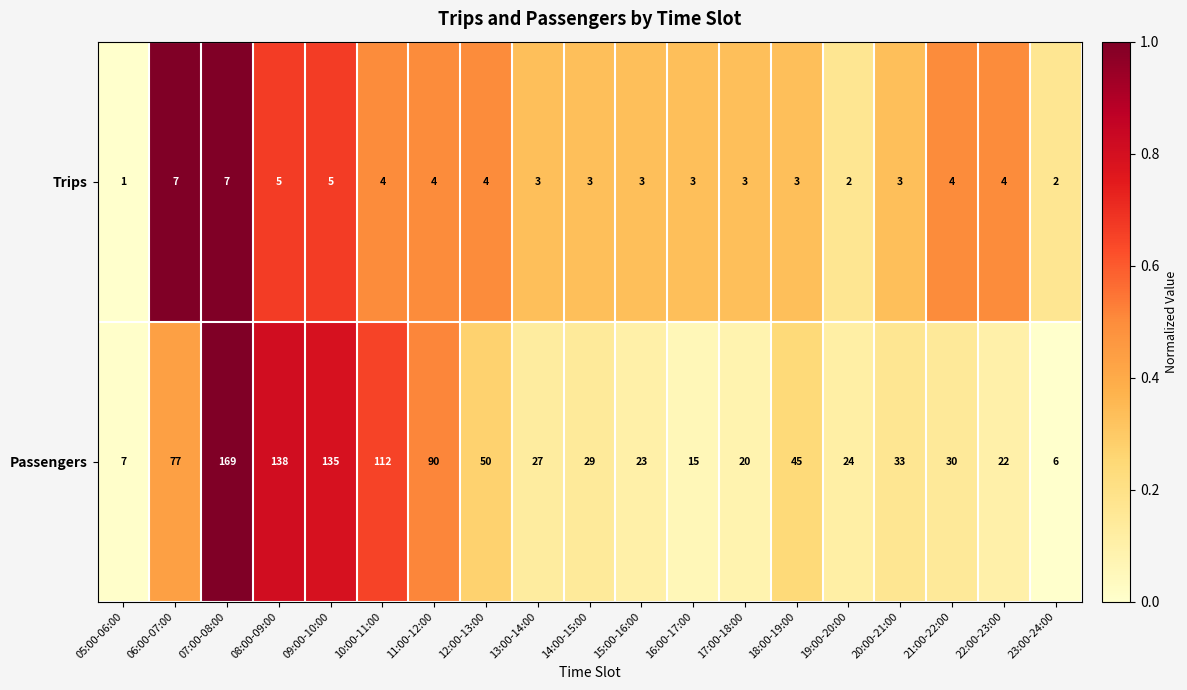

What is the average value of the Trips series?

4